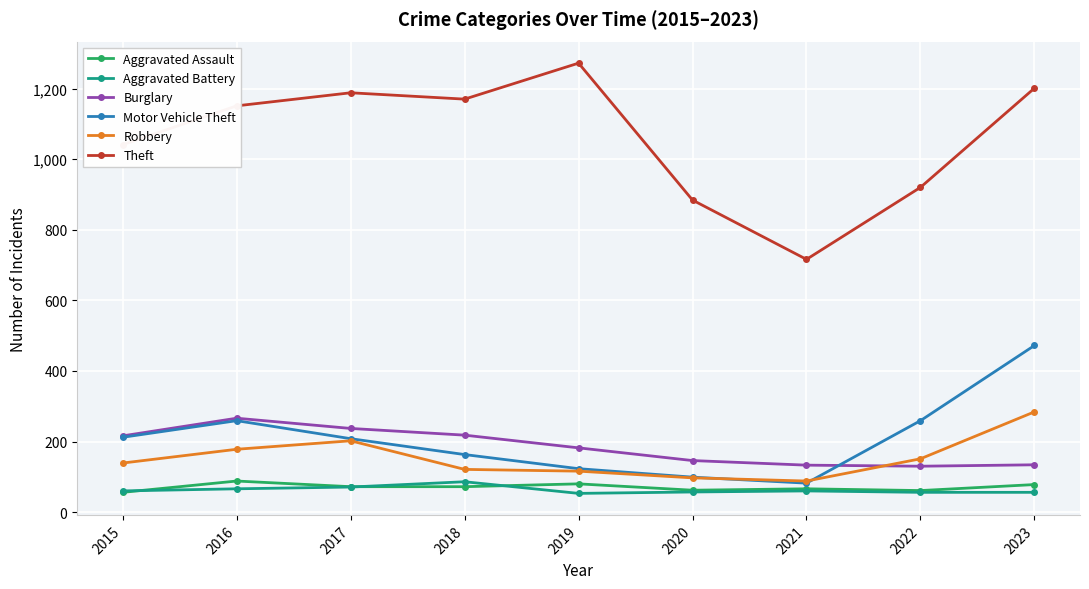

Which series has the widest spread of values?

Theft